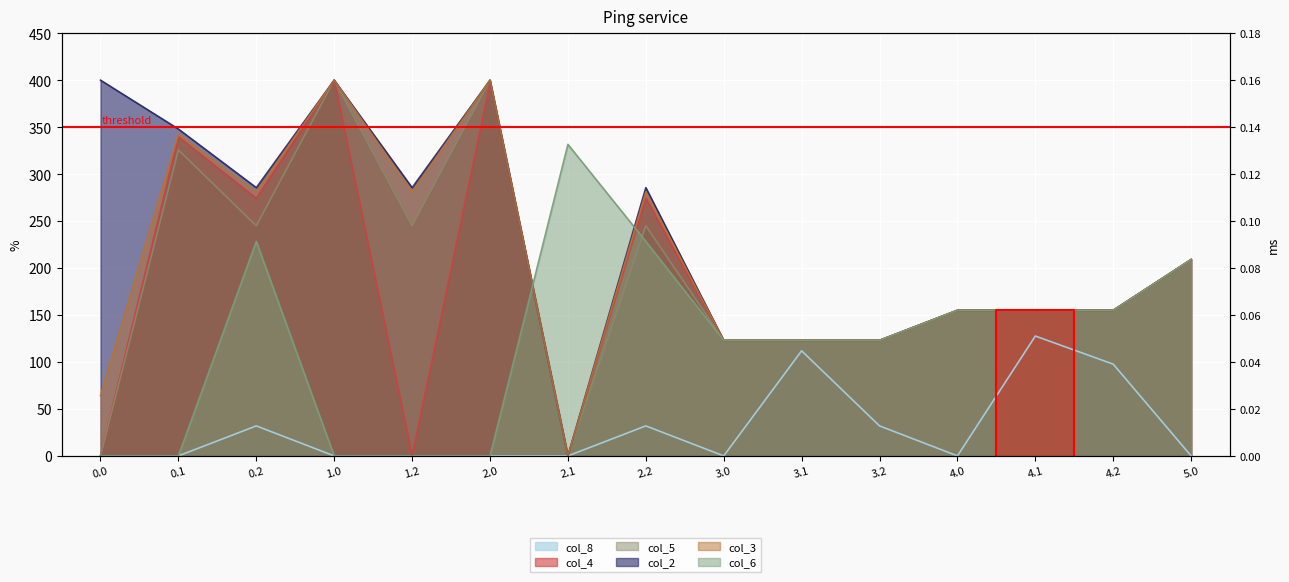

At which category is the sum across all series the highest?

1.0